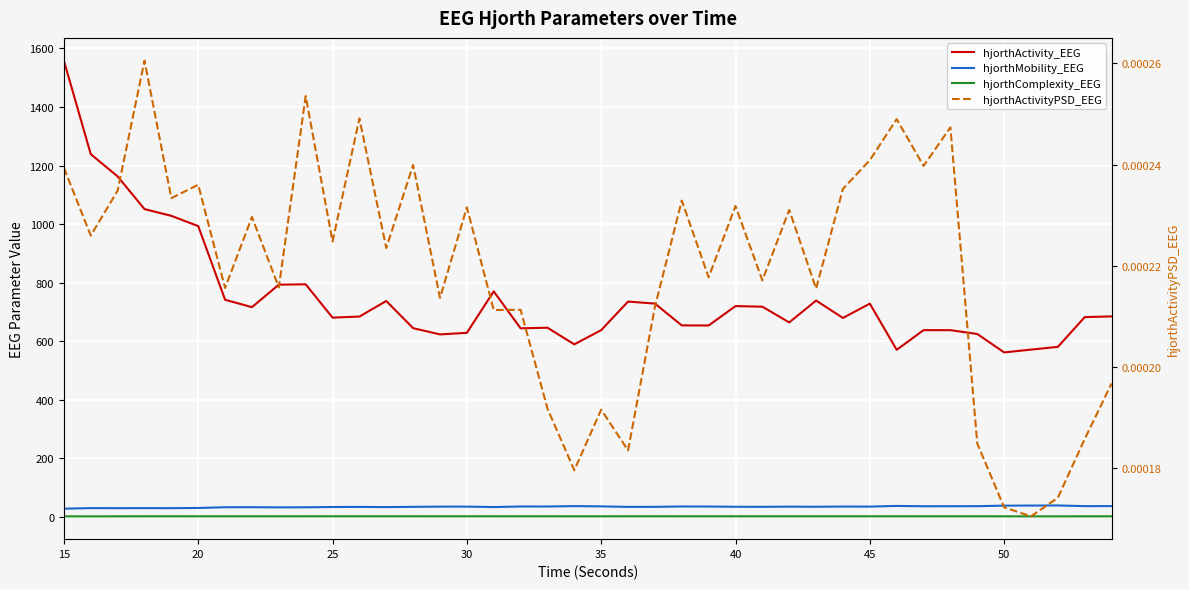

What are all the series names shown in the legend?

hjorthActivity_EEG, hjorthMobility_EEG, hjorthComplexity_EEG, hjorthActivityPSD_EEG